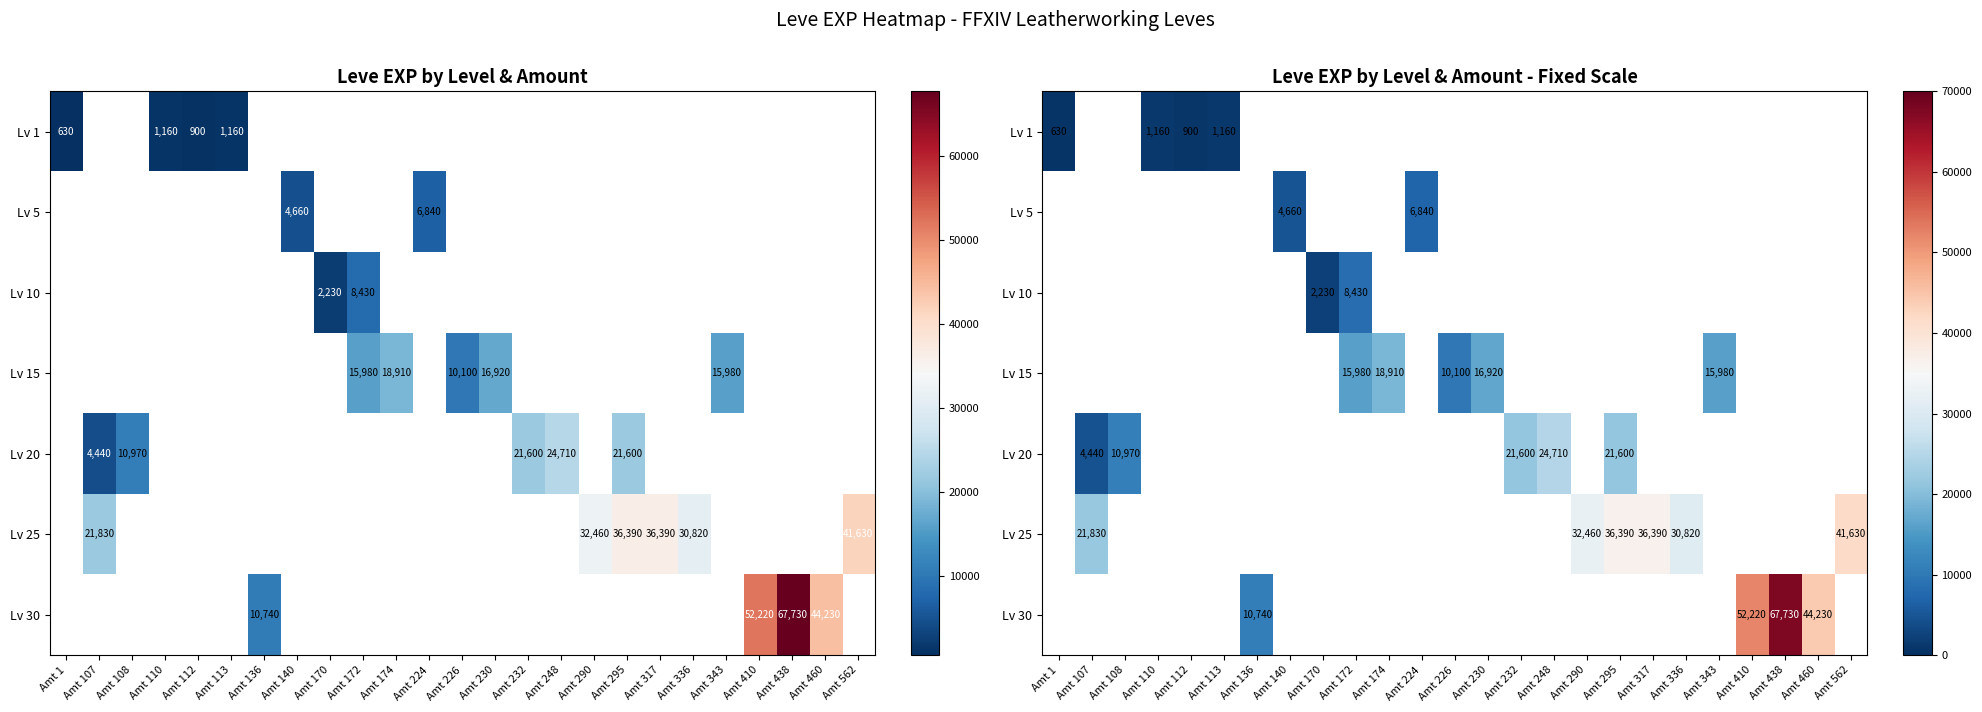

At which category does the chart reach its minimum across all series?

Amt 1